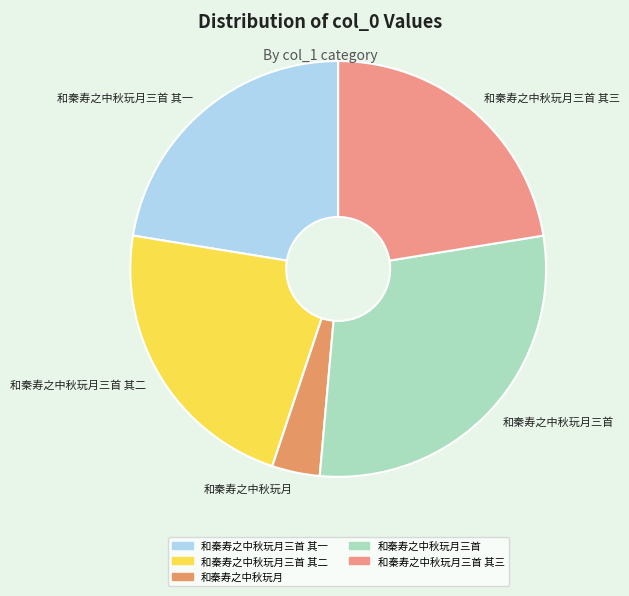

Is it true that 和秦寿之中秋玩月 is 11% of the pie?

False